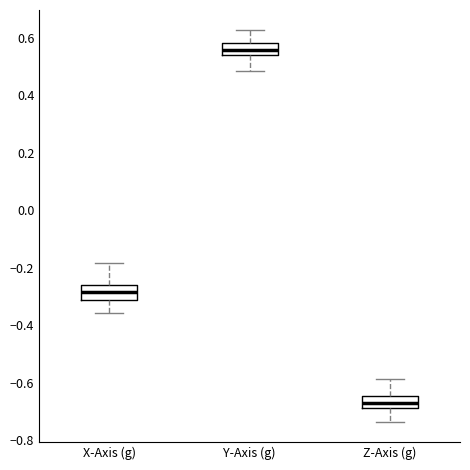

Reading left to right, transcribe this box plot: for each box, give where its median line is, the range the box spans, and where its two whiskers end, as read against the y-axis. The values are not printed on the chart, so give them approximately, as read against the axis.

X-Axis (g): median -0.28, box -0.32 to -0.26, whiskers -0.36 to -0.18
Y-Axis (g): median 0.56, box 0.54 to 0.58, whiskers 0.48 to 0.62
Z-Axis (g): median -0.66, box -0.68 to -0.64, whiskers -0.74 to -0.58